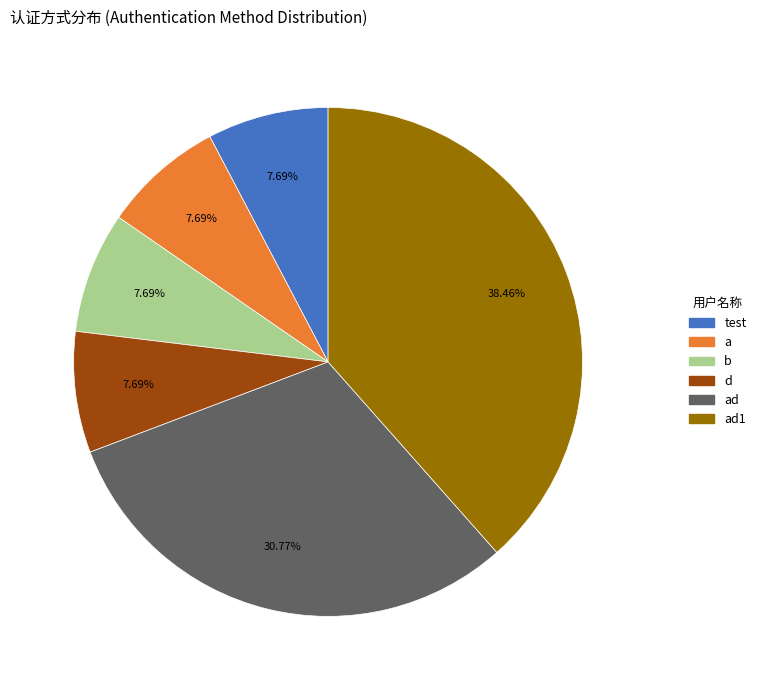

Is there a majority slice in this chart?

No